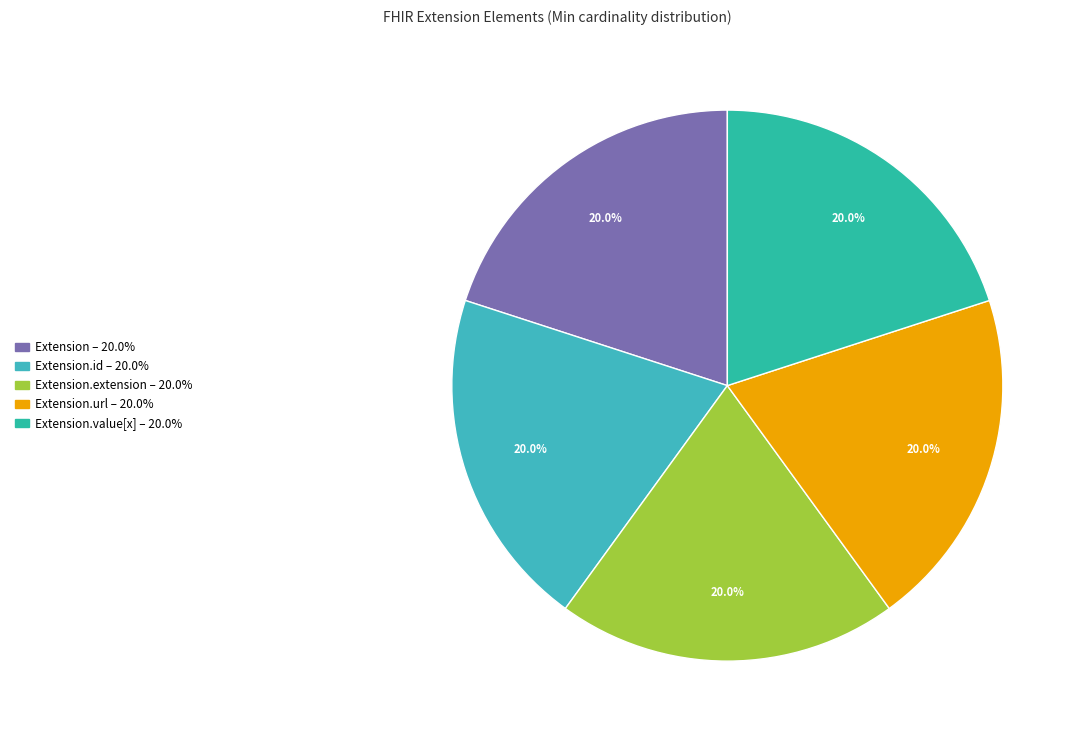

How many segments does this pie chart have?

5